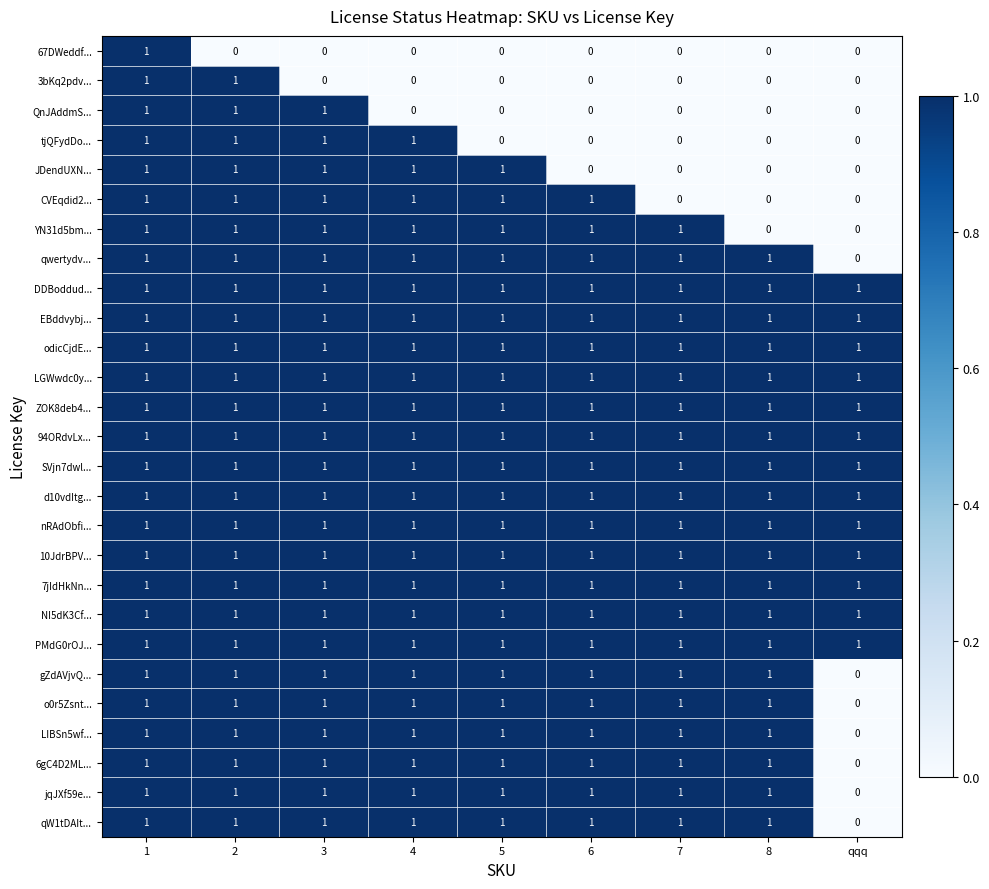

At which category is the sum across all series the highest?

1